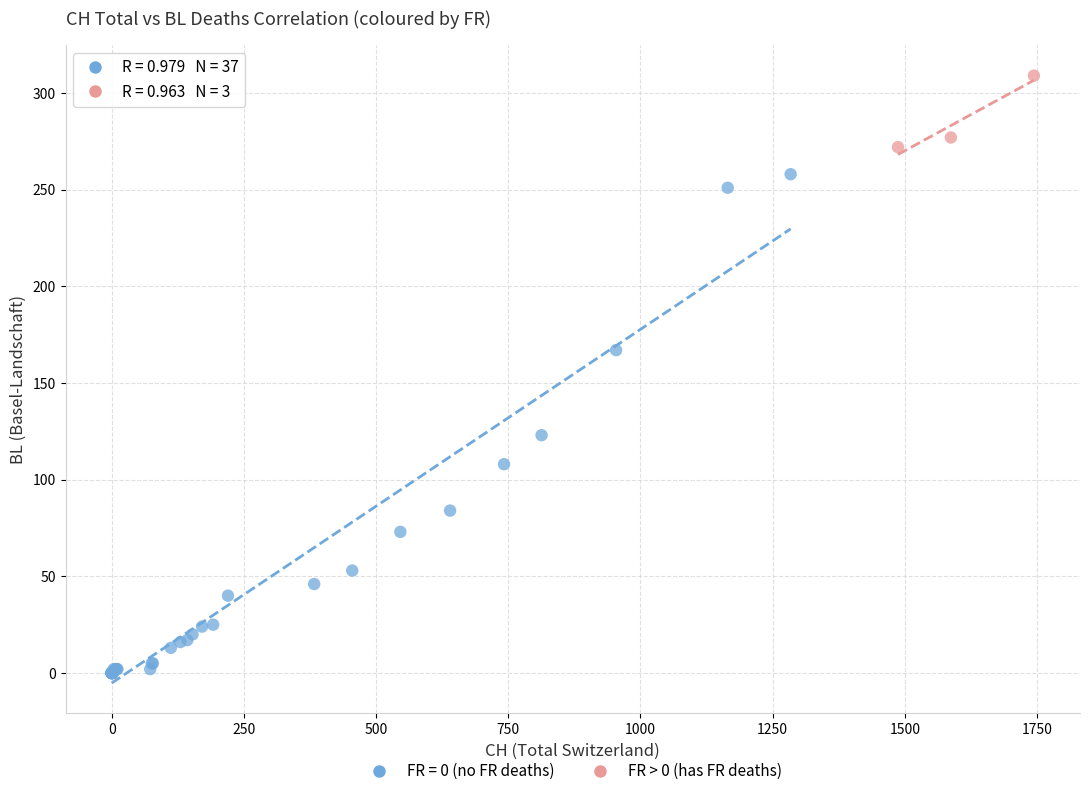

Which series contains the highest Y value?

FR > 0 (has FR deaths)